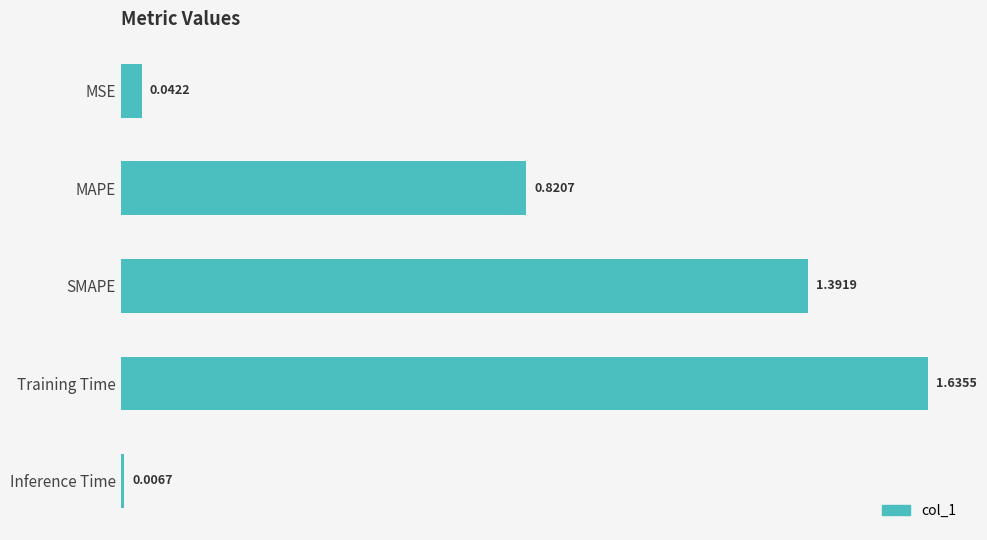

Does the chart contain any negative values?

No